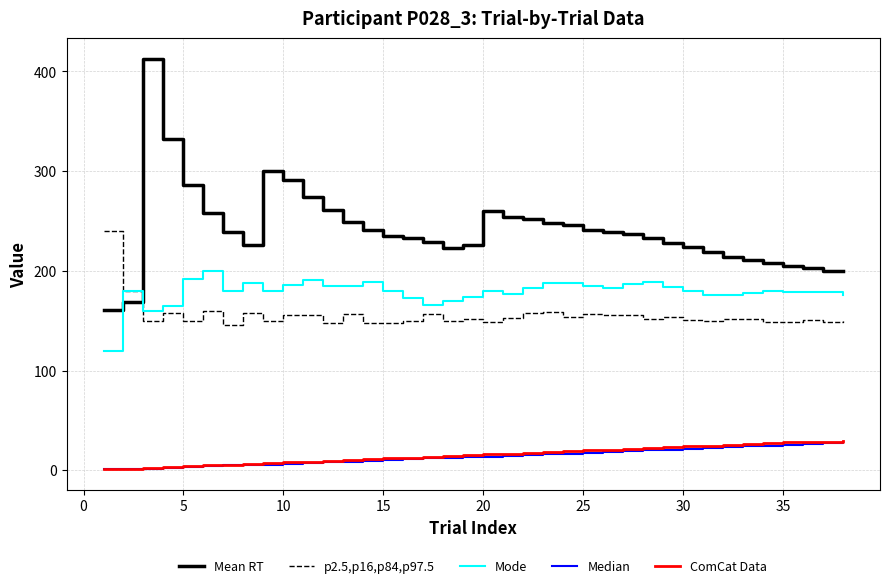

What is the maximum value for ComCat Data?

29.6